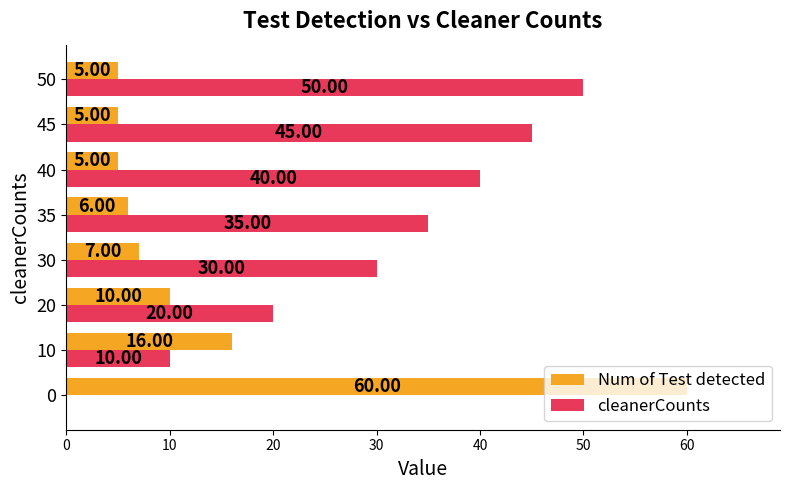

Which series changed the most between 40 and 45?

cleanerCounts